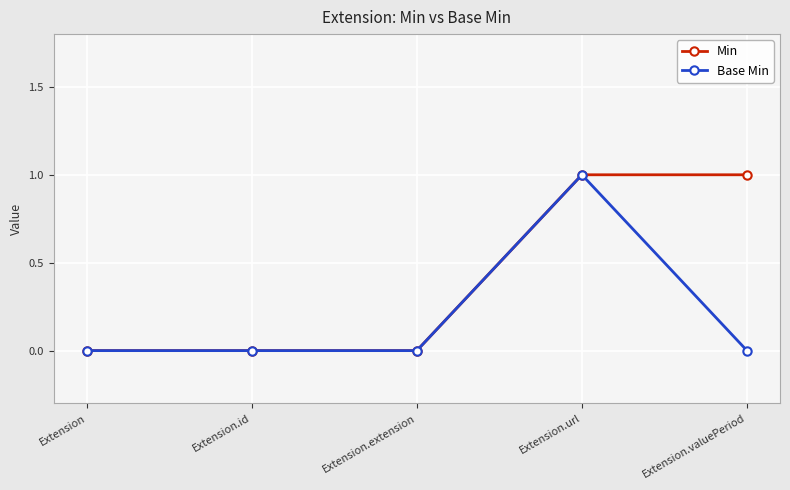

True or false: Min has more than 2 interior local peaks.

False